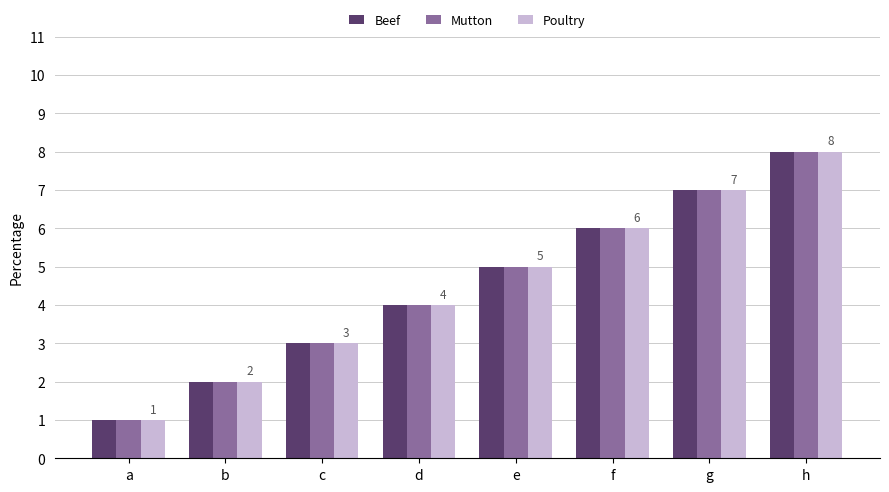

What is the maximum value shown in the chart?

8